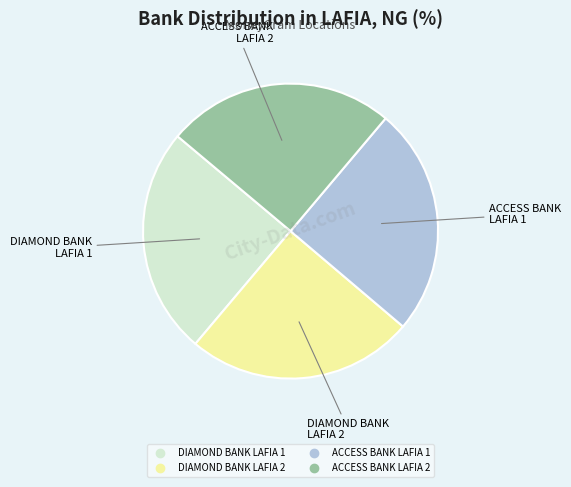

Is there a majority slice in this chart?

No